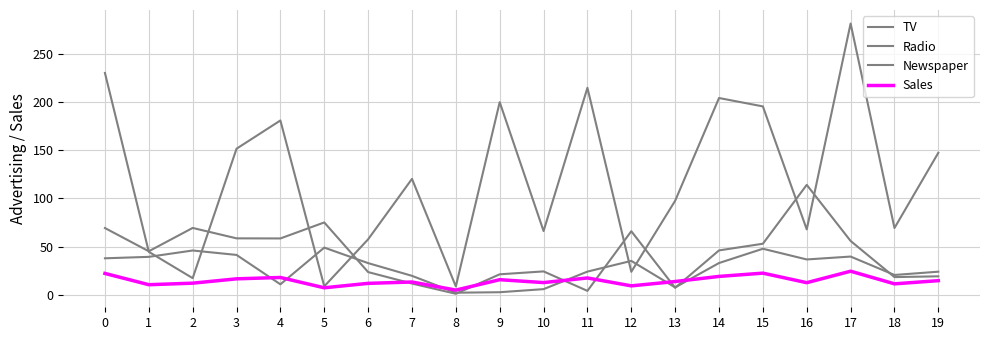

True or false: Radio and Newspaper cross at least once.

True